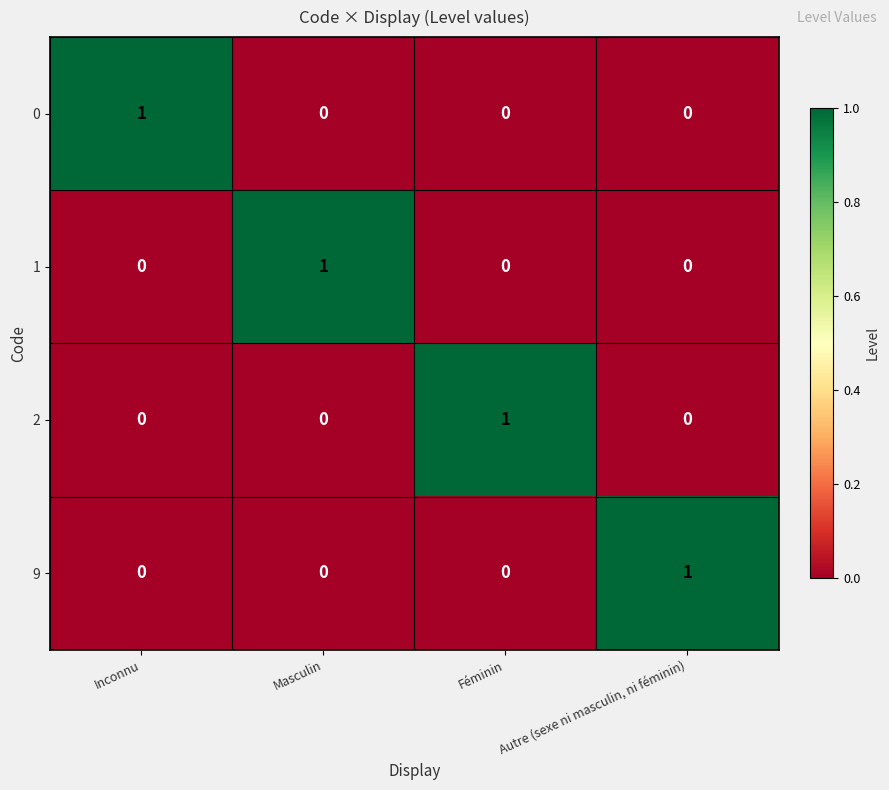

Is it true that 9 equals -1 at Féminin?

False